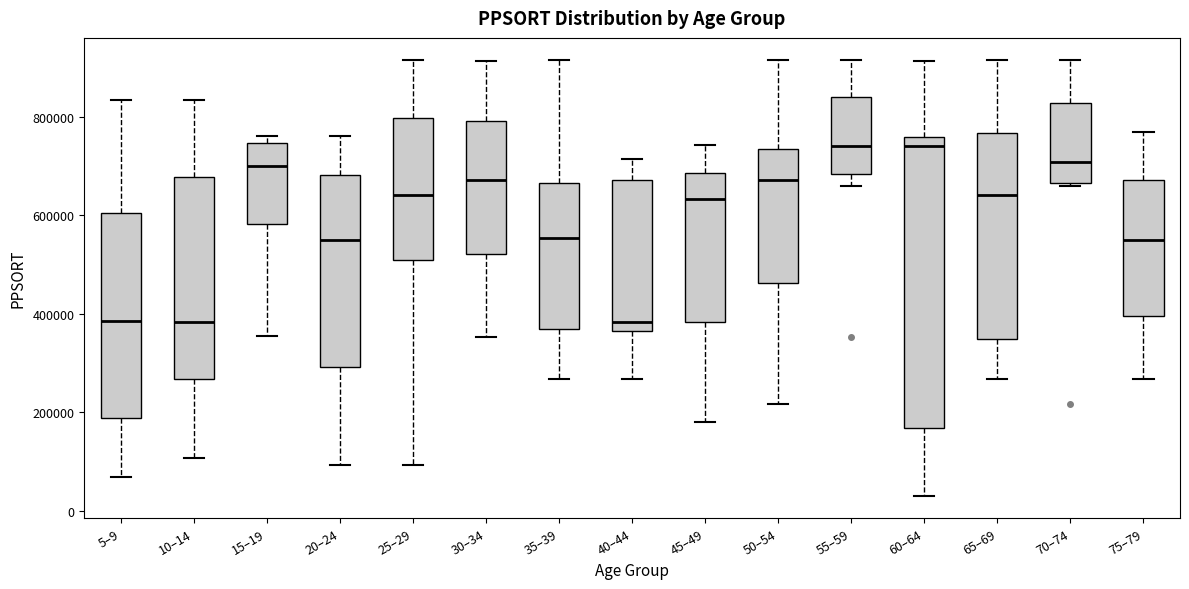

Which box is the tallest, from its lower edge to its upper edge?

60–64